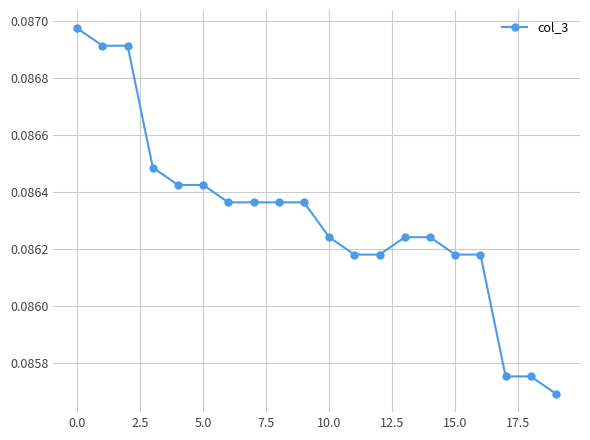

How many values are between 0 and 1?

20